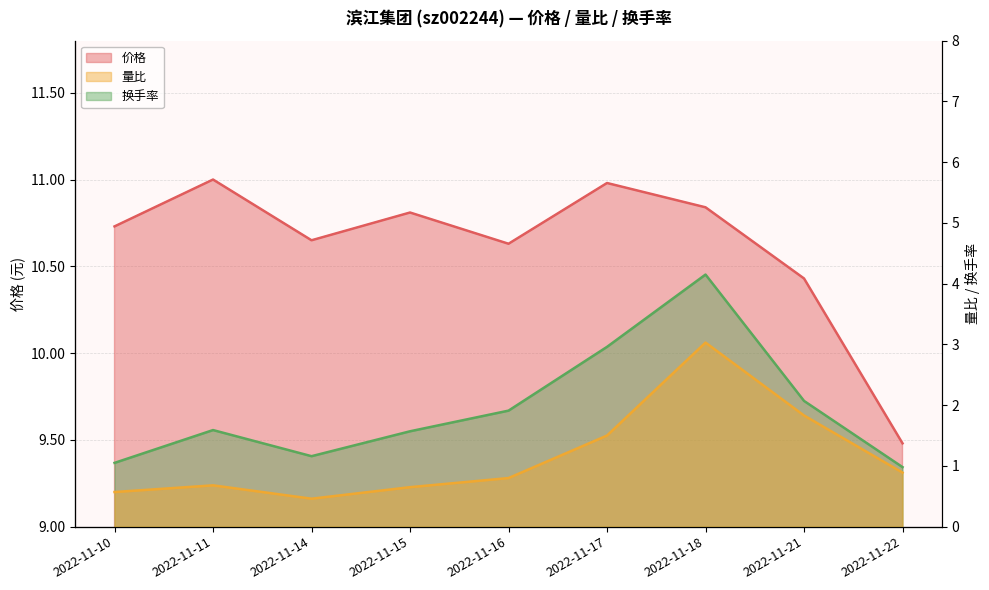

Reading right to left, transcribe all the data shown in this chart.

价格: 9.5	10.4	10.8	11.0	10.6	10.8	10.7	11.0	10.7
量比: 0.9	1.8	3.0	1.5	0.8	0.7	0.5	0.7	0.6
换手率: 1.0	2.1	4.2	3.0	1.9	1.6	1.2	1.6	1.1